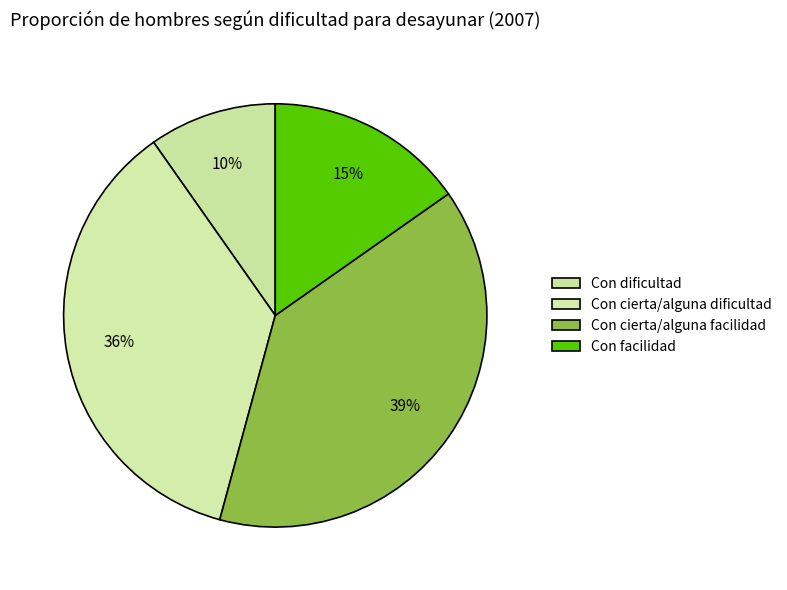

To the nearest percent, what is the combined percentage of Con facilidad and Con cierta/alguna dificultad?

51%